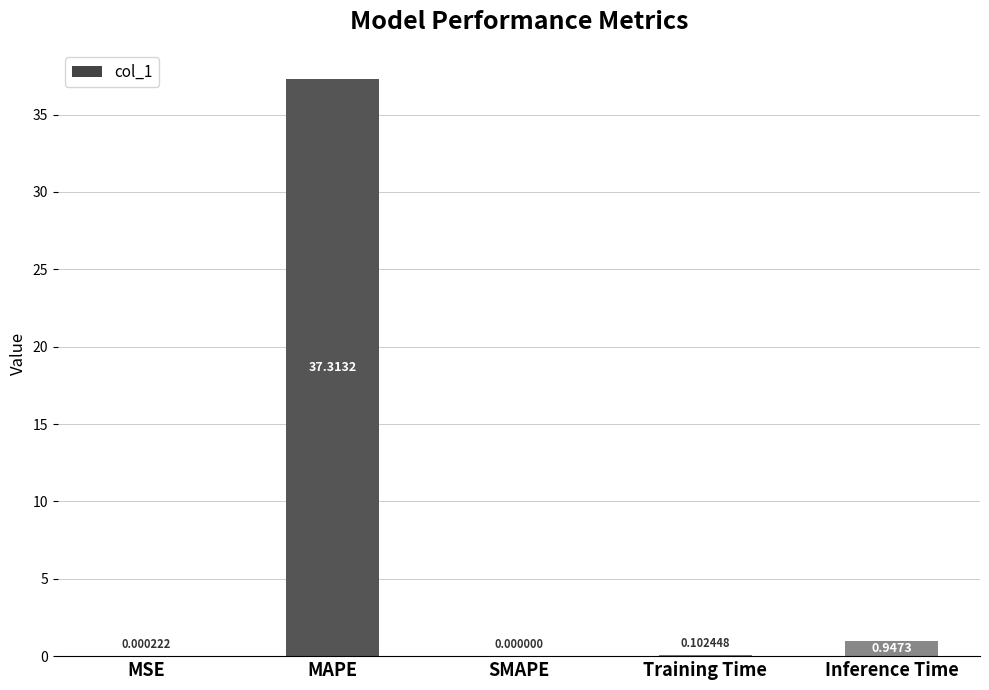

Where is the data nearest to the value 18?

Inference Time